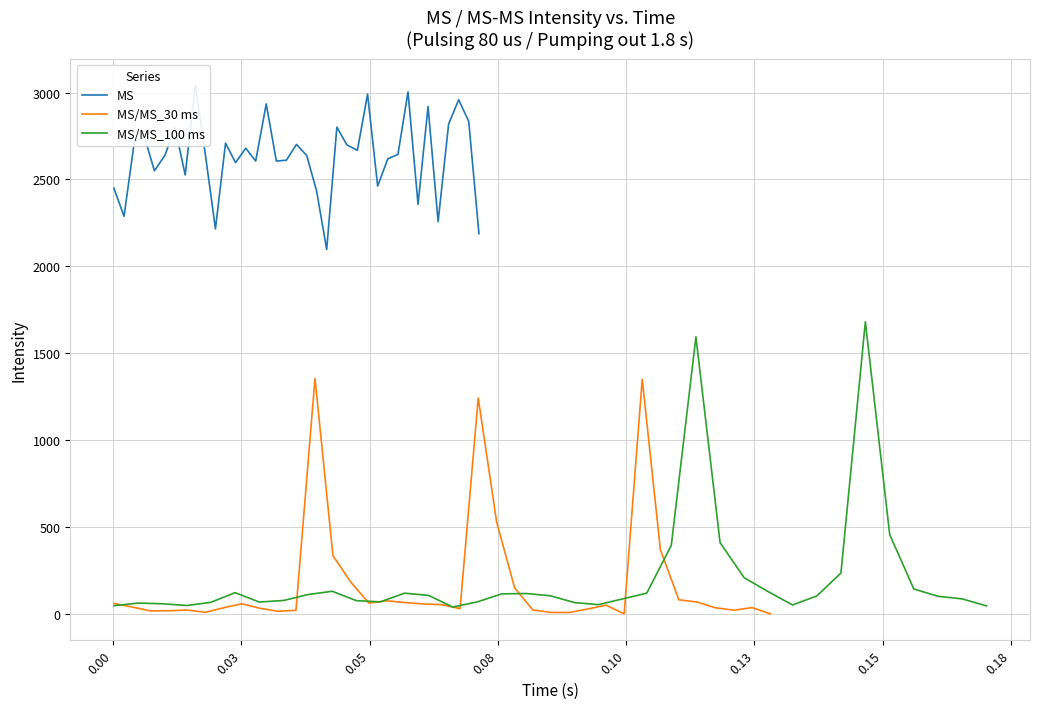

Reading left to right, what are all the values shown in this chart?

MS: 2450	2288	2715	2746	2550	2640	2798	2526	3044	2644	2216	2709	2597	2680	2606	2935	2606	2611	2702	2638	2435	2097	2801	2699	2668	2991	2462	2619	2644	3004	2357	2920	2257	2819	2959	2834	2188
MS/MS_30 ms: 60	39	17	18	22	9	35	58	32	15	20	1355	335	182	62	75	65	57	53	30	1242	526	149	22	8	8	28	50	0	1350	369	81	68	35	21	36	0
MS/MS_100 ms: 47	62	58	48	66	122	68	77	111	130	76	69	119	106	39	69	115	117	104	65	53	86	119	394	1594	410	208	128	51	103	235	1681	456	143	101	86	46